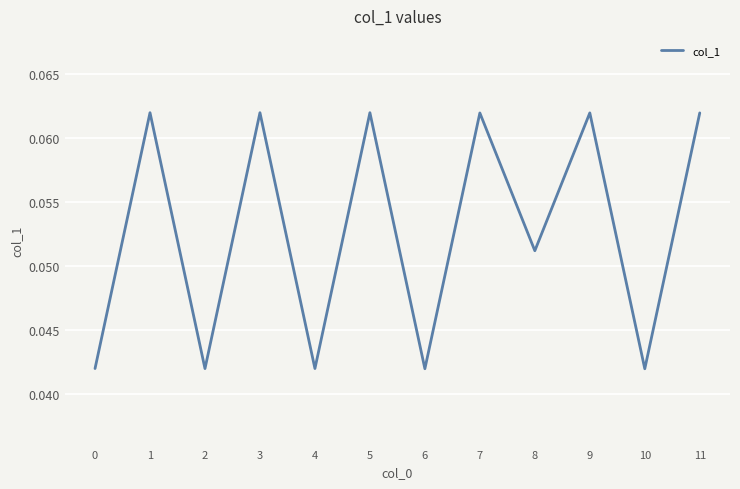

Does the chart display data point markers on the line(s)?

No